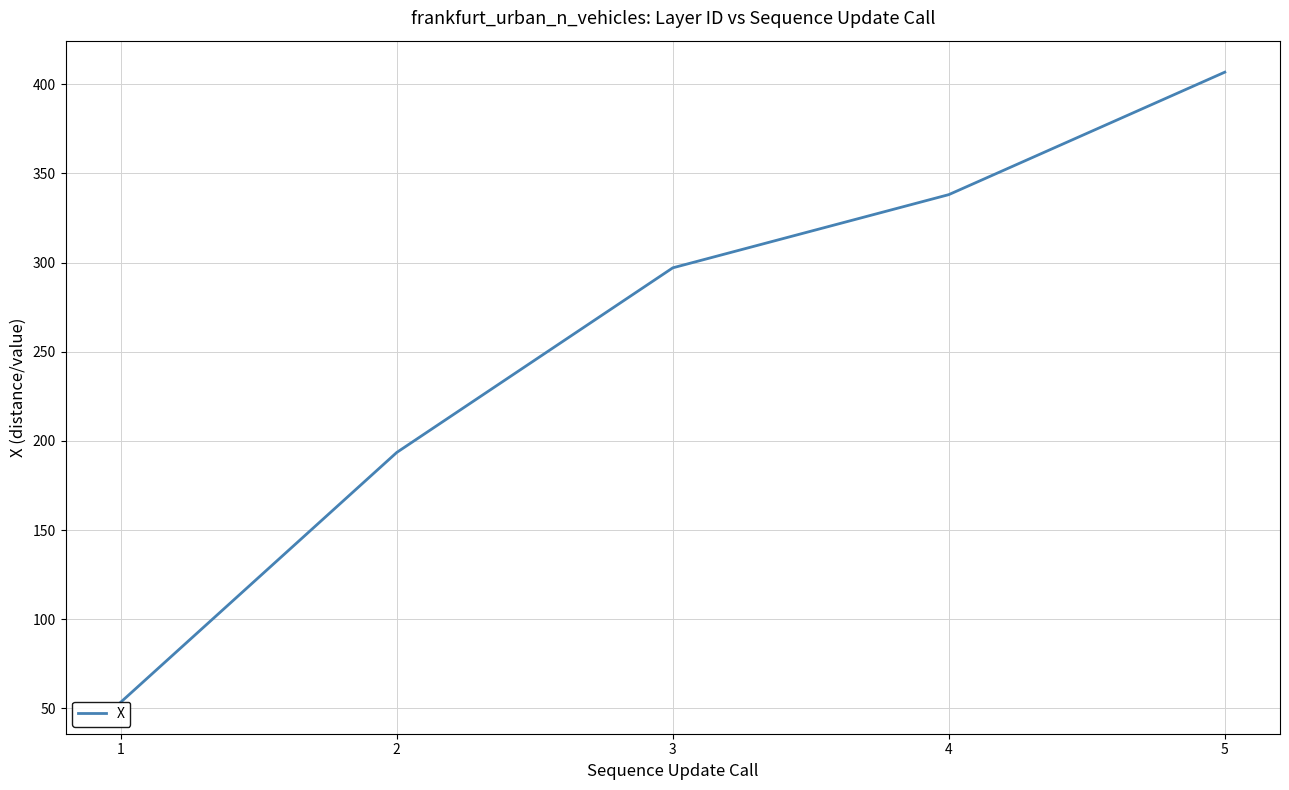

What is the approximate value at 4?

338.1